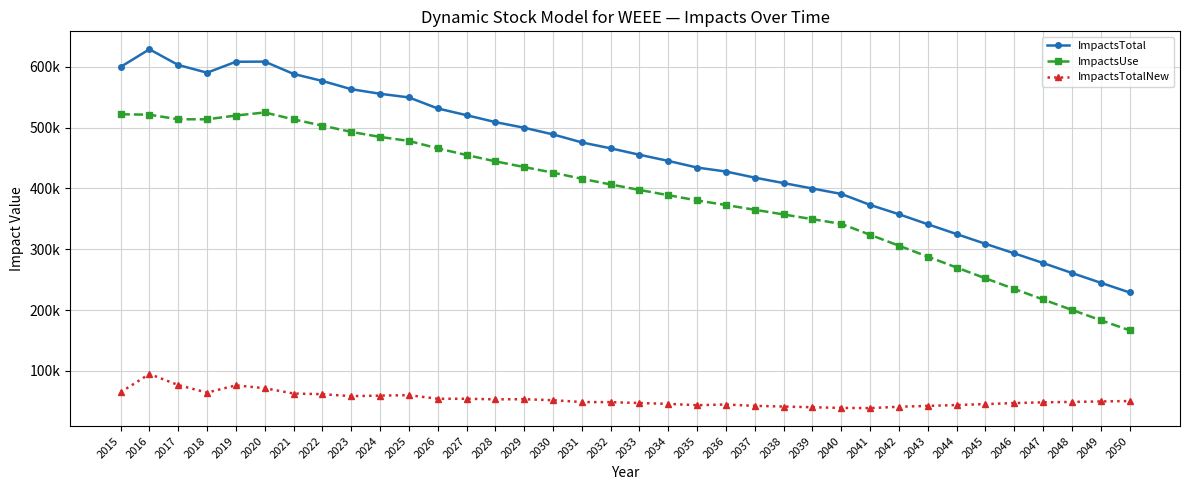

True or false: ImpactsTotal has a value of 520537.6 at 2027.

True